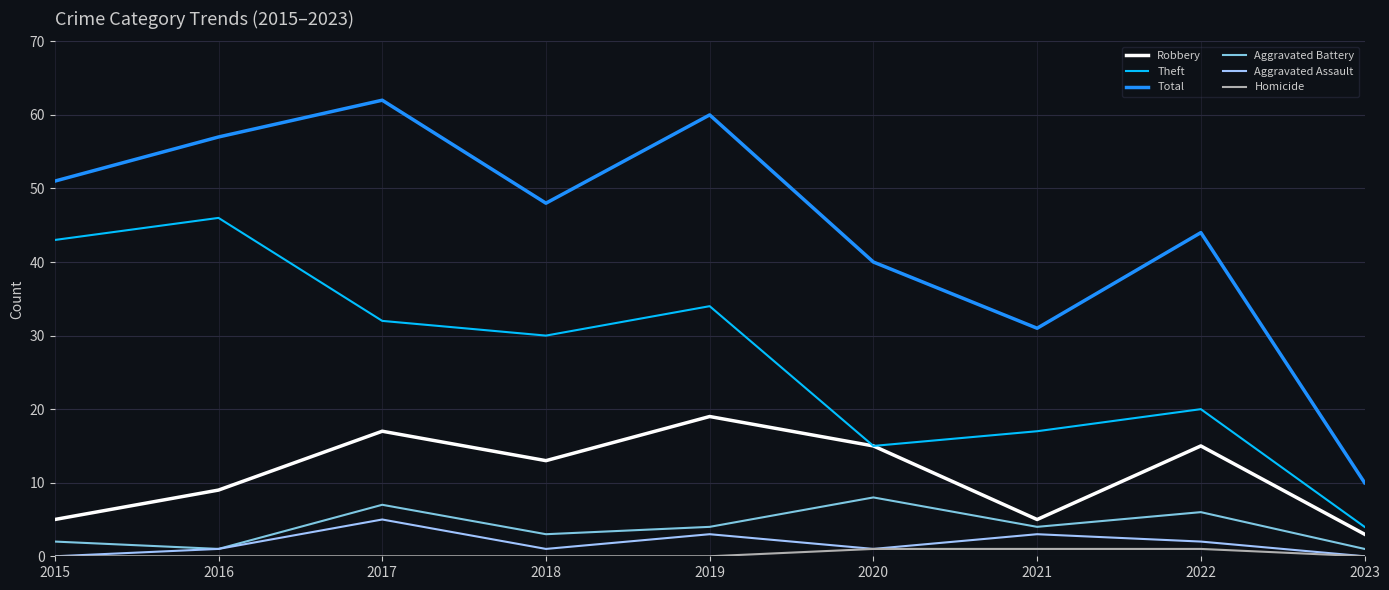

What is the total value across all series at 2019?

120